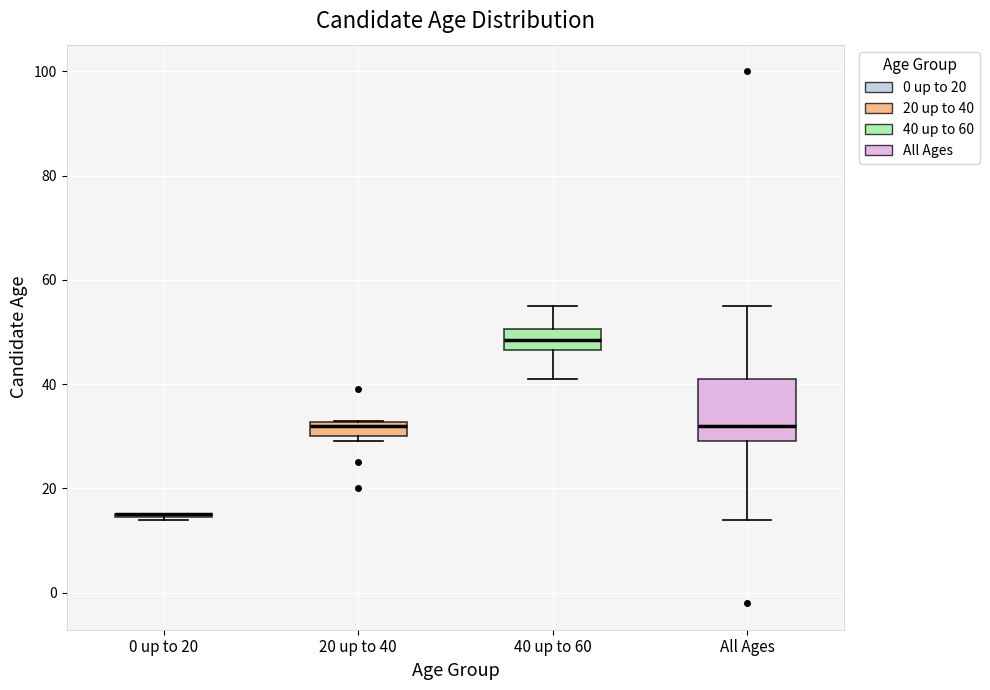

Comparing the boxes themselves (not the whiskers), which one is the tallest?

All Ages